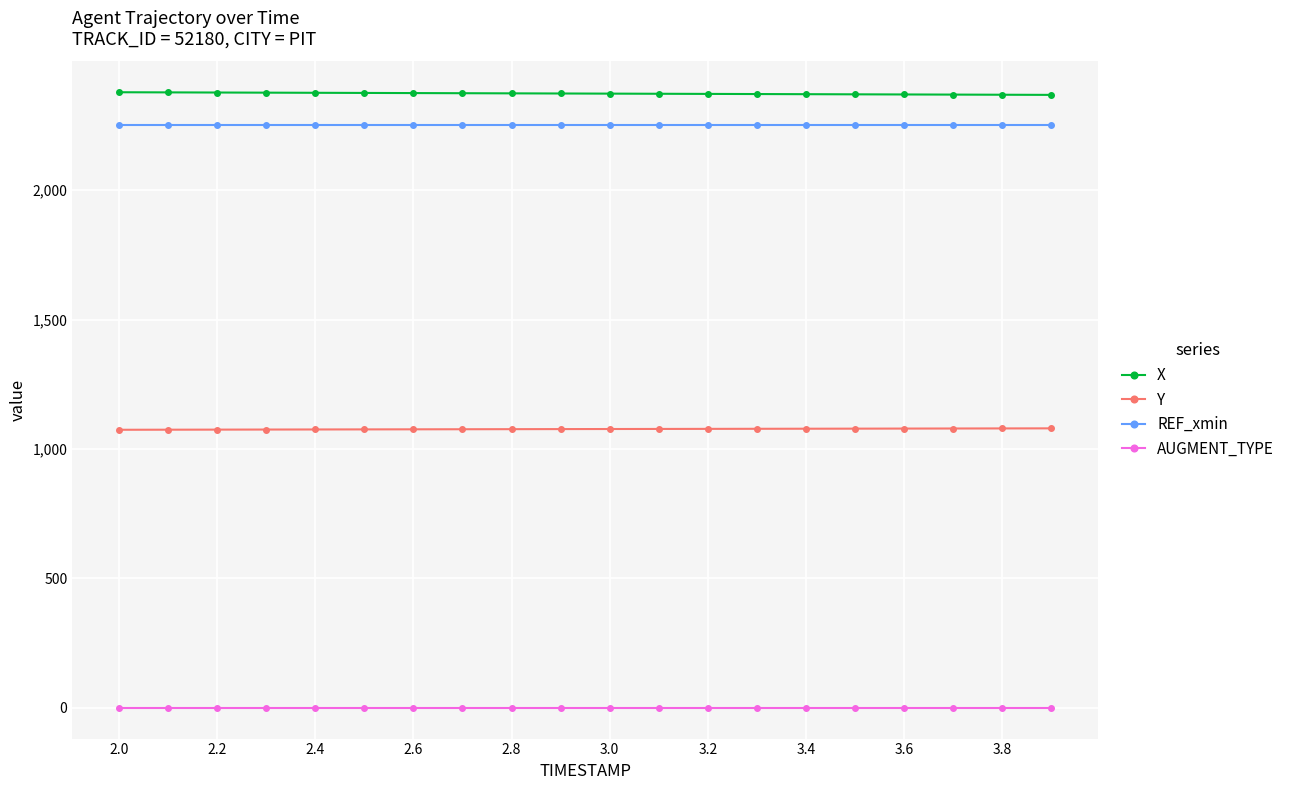

What is the sum of all Y values?

21543.7